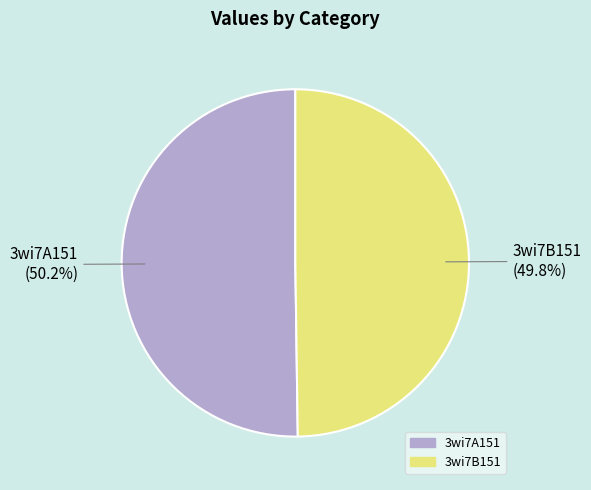

What portion of the pie excludes 3wi7A151?

49.8%